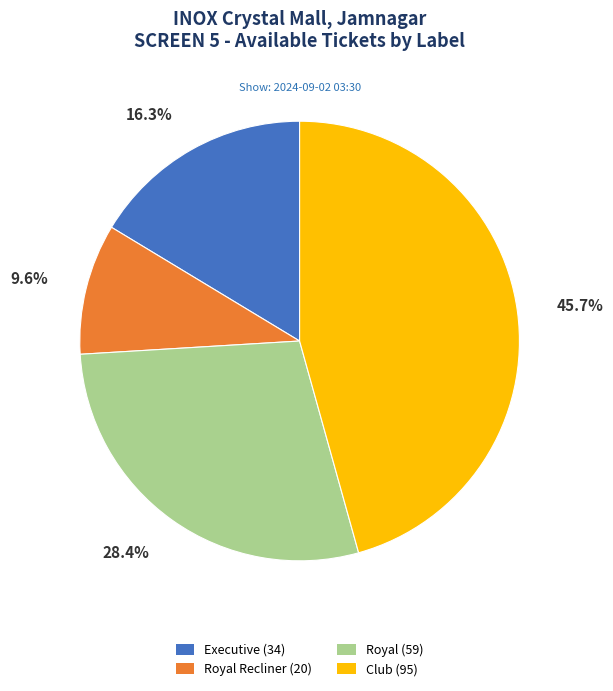

To the nearest percent, what is the difference between the largest and smallest slice percentages?

36%